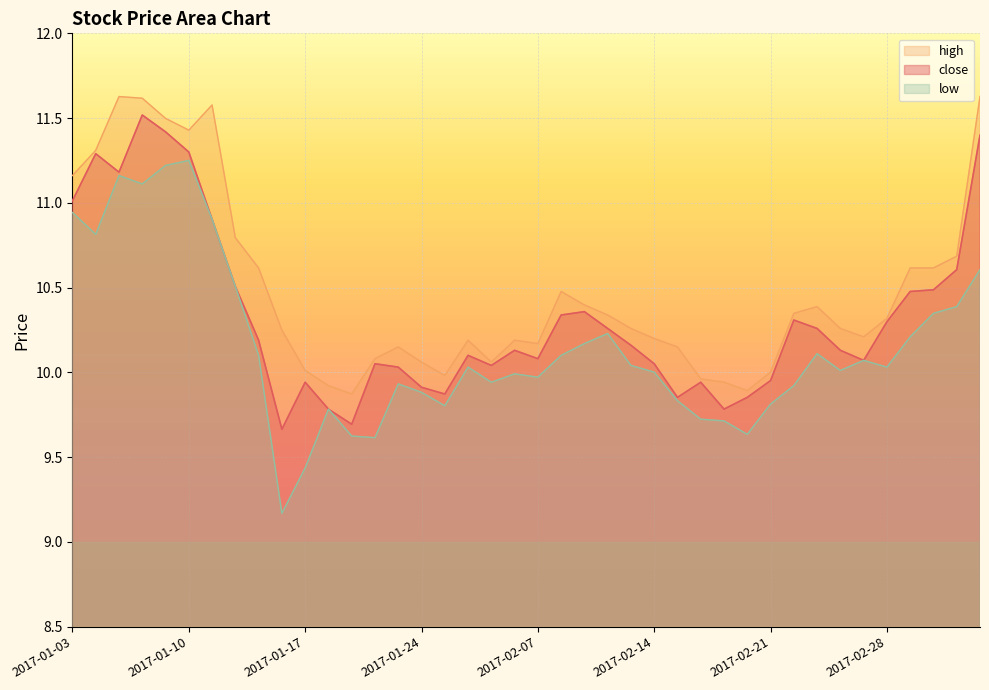

How many lines are shown in the chart?

3